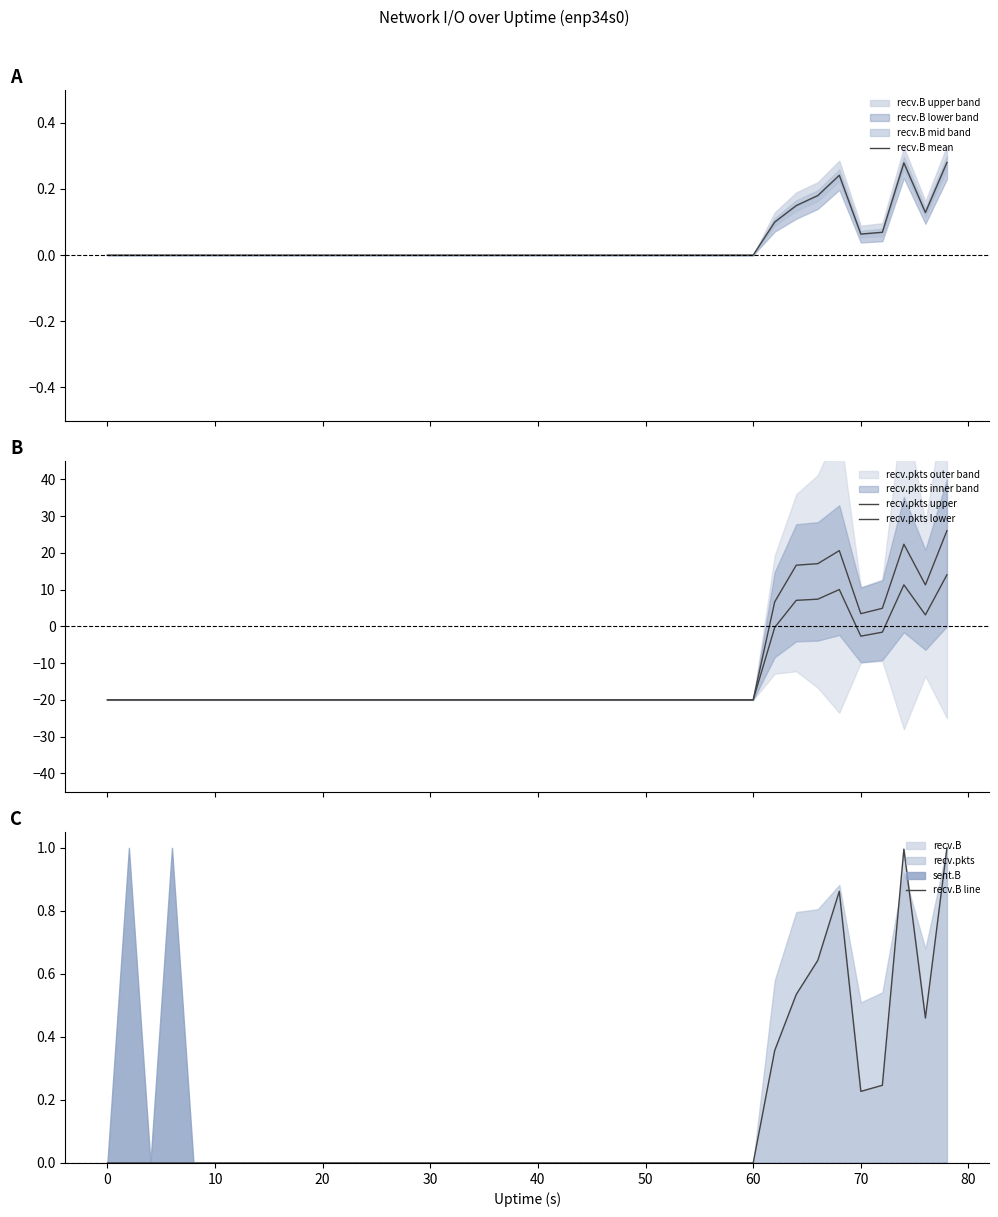

How many interior local valleys does the recv.B mean series have?

2